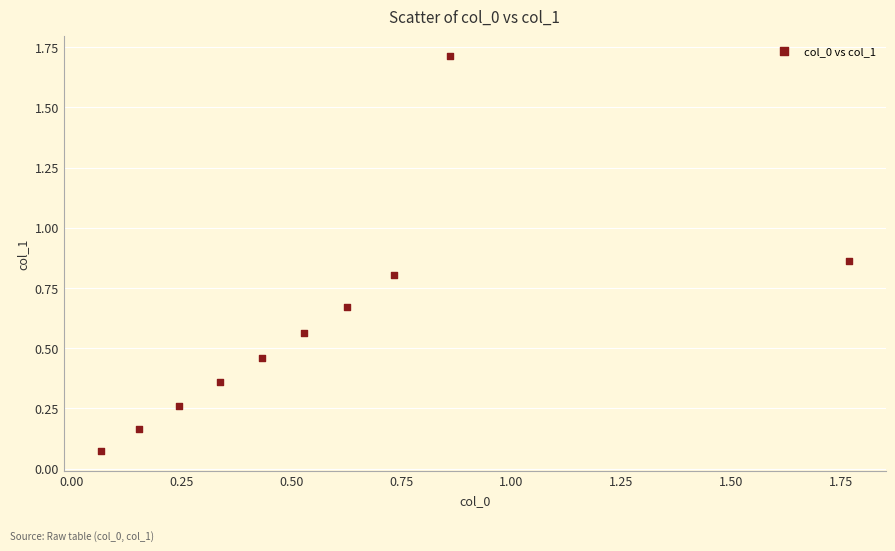

What is the range of X values (max minus min)?

1.7